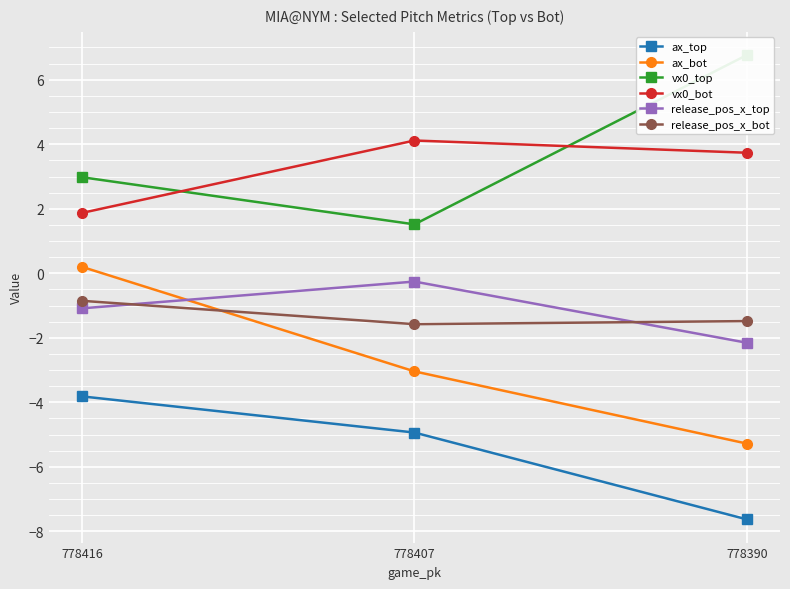

Reading right to left, list all the values displayed in this chart.

ax_top: -7.6	-4.9	-3.8
ax_bot: -5.3	-3.0	0.2
vx0_top: 6.8	1.5	3.0
vx0_bot: 3.7	4.1	1.9
release_pos_x_top: -2.2	-0.3	-1.1
release_pos_x_bot: -1.5	-1.6	-0.9